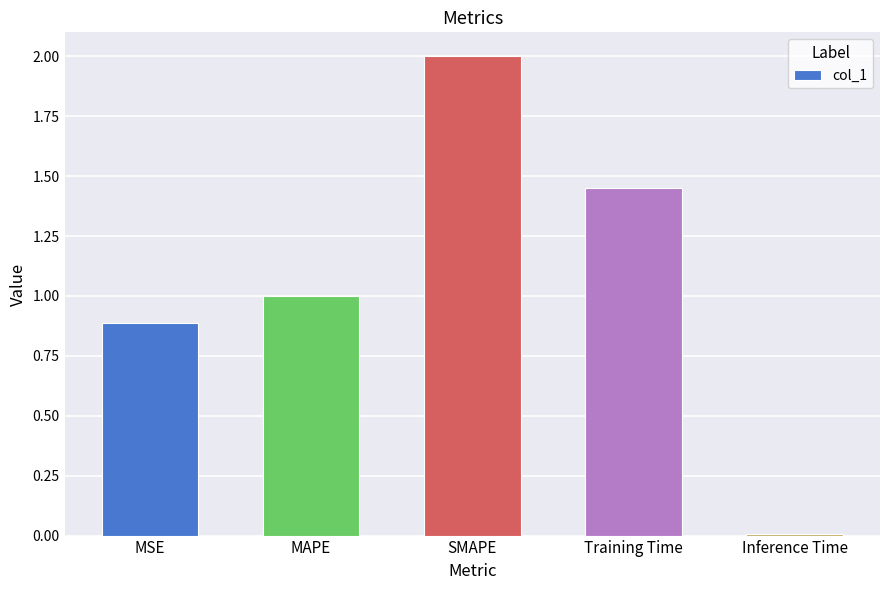

What is the label of the 2nd bar from the left?

MAPE